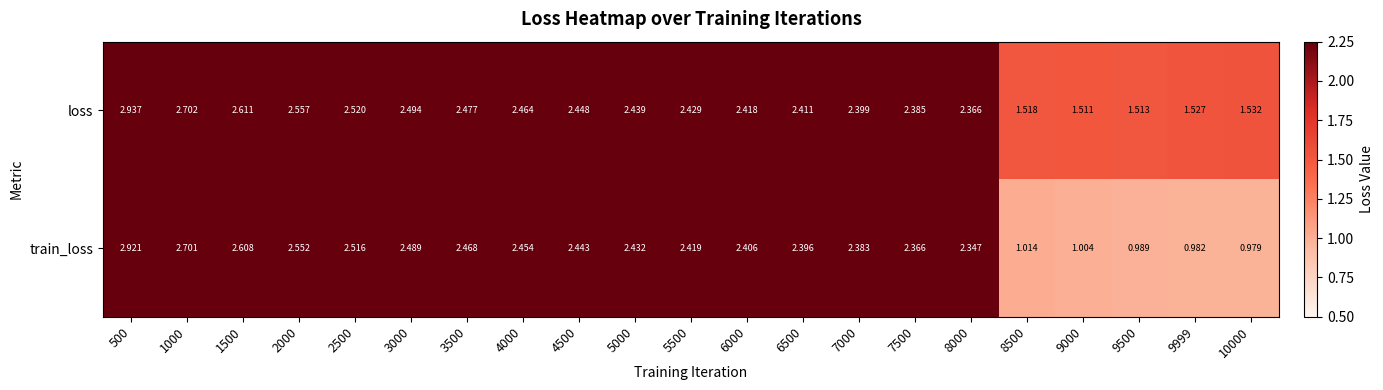

At which category is the sum across all series the highest?

500